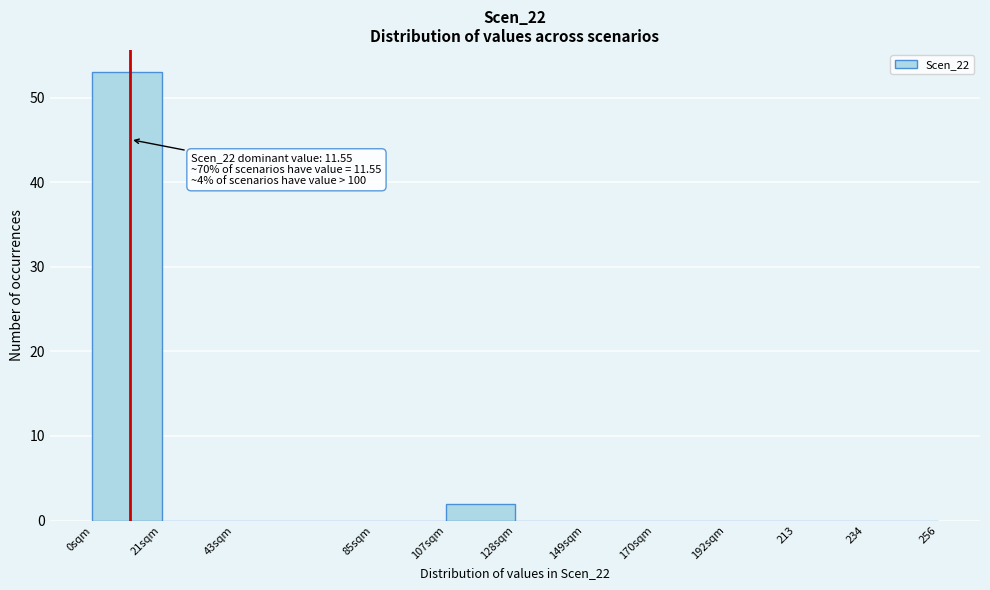

What is the maximum value shown in the chart?

53